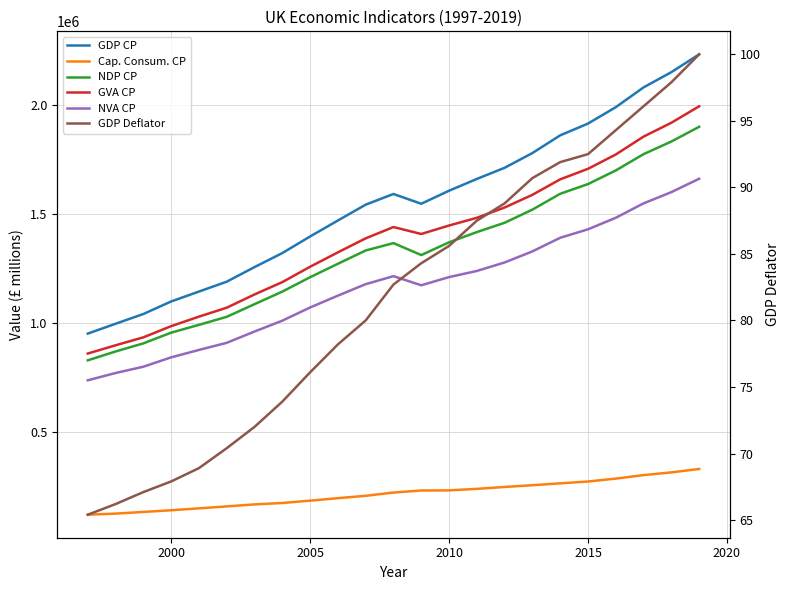

What is the difference between the maximum and minimum values in the GVA CP series?

1133813.0